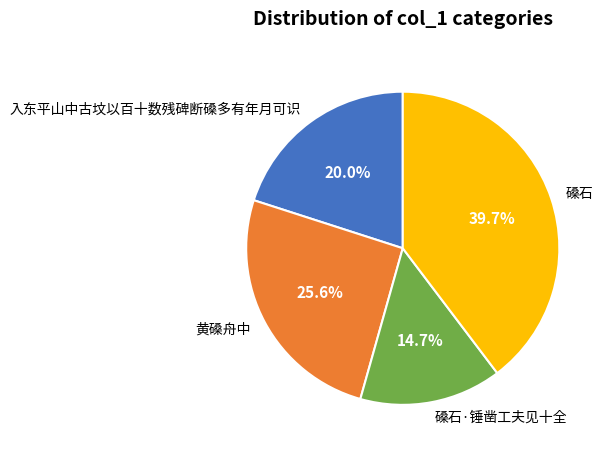

Rank the categories by value from highest to lowest.

磉石, 黄磉舟中, 入东平山中古坟以百十数残碑断磉多有年月可识, 磉石·锤凿工夫见十全